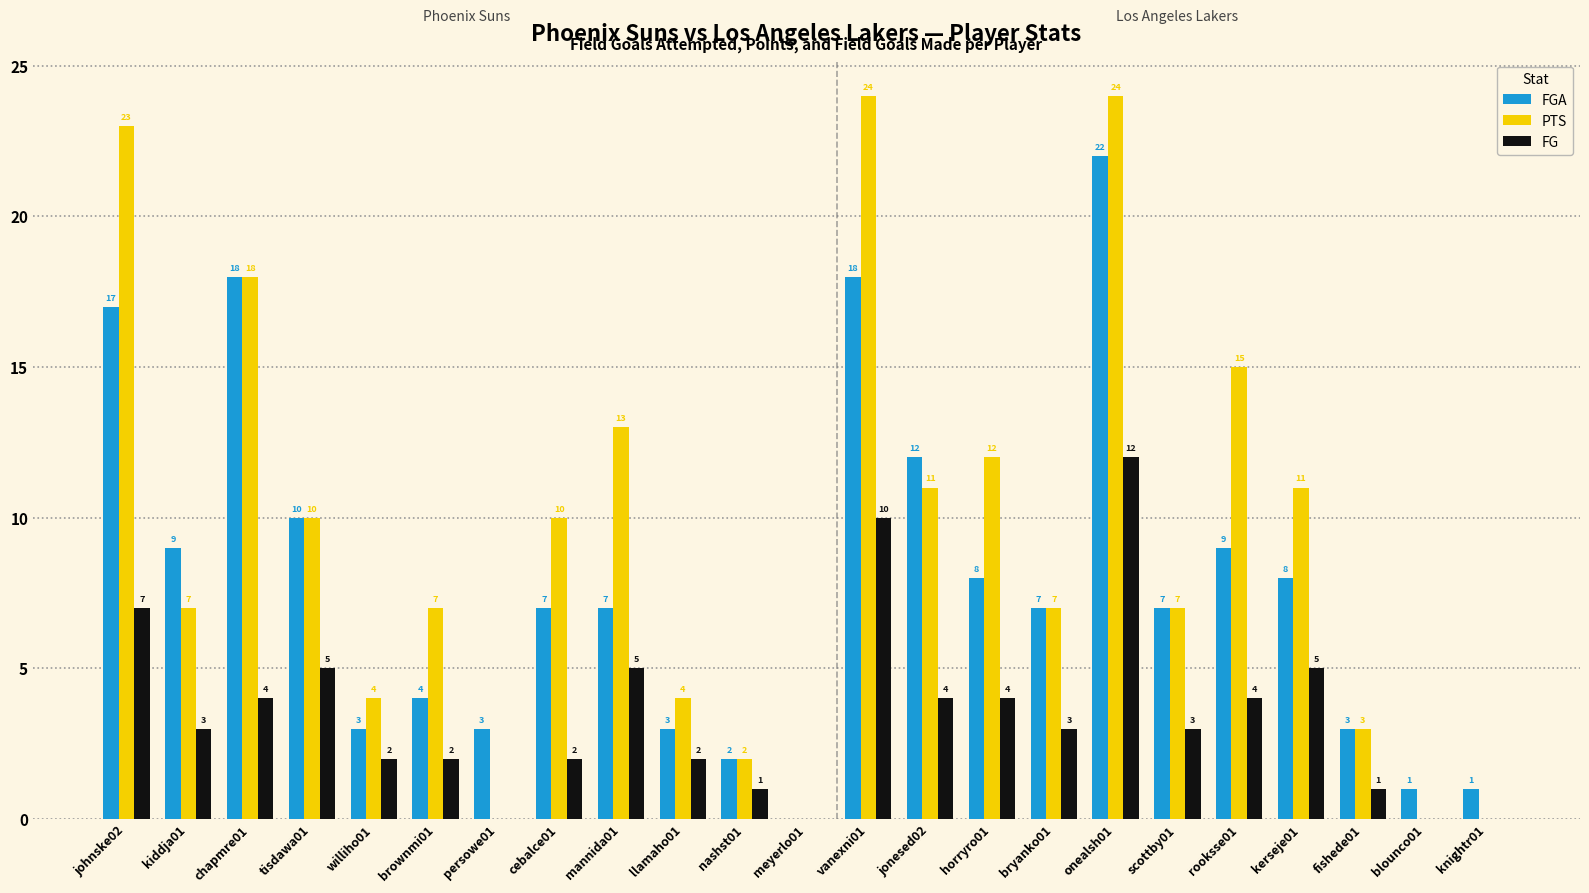

Which series has the largest range (max minus min)?

PTS